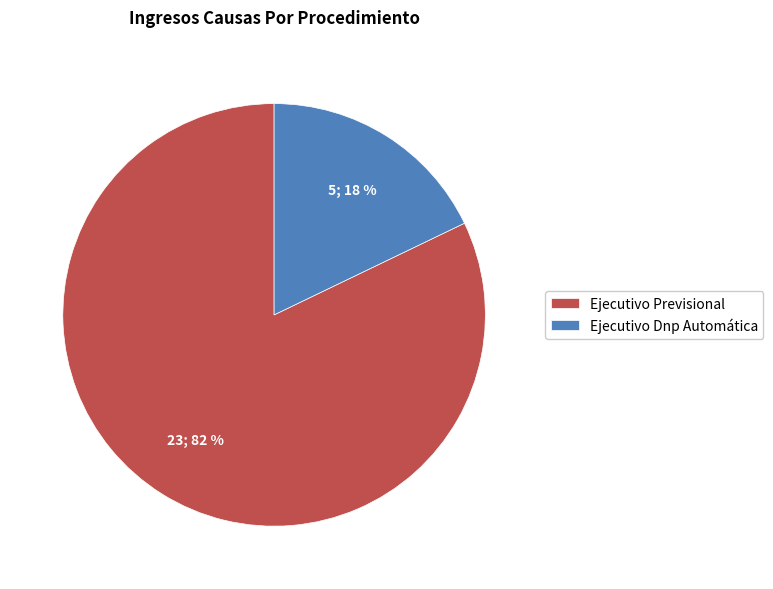

Rank the categories by value from highest to lowest.

Ejecutivo Previsional, Ejecutivo Dnp Automática